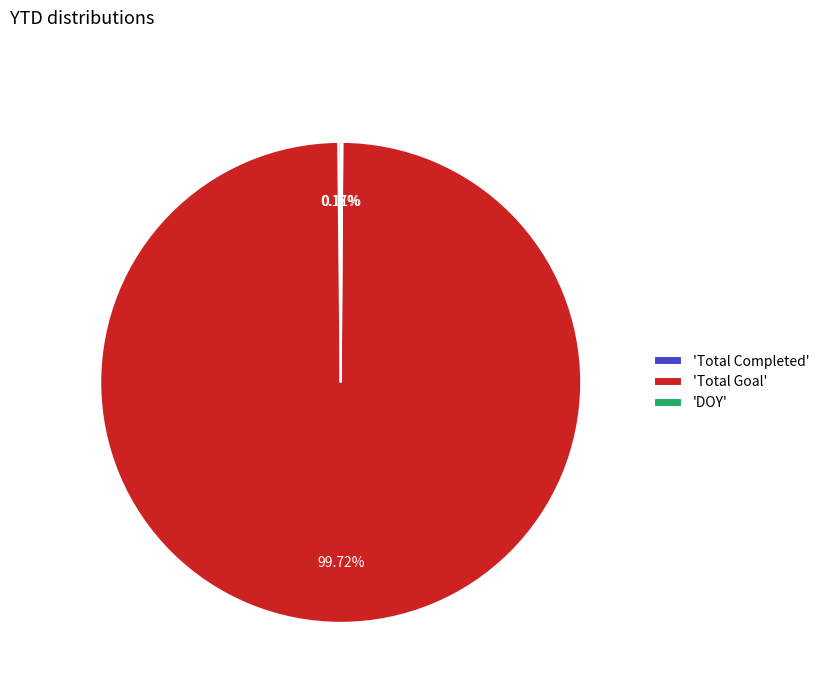

Is there a majority slice in this chart?

Yes